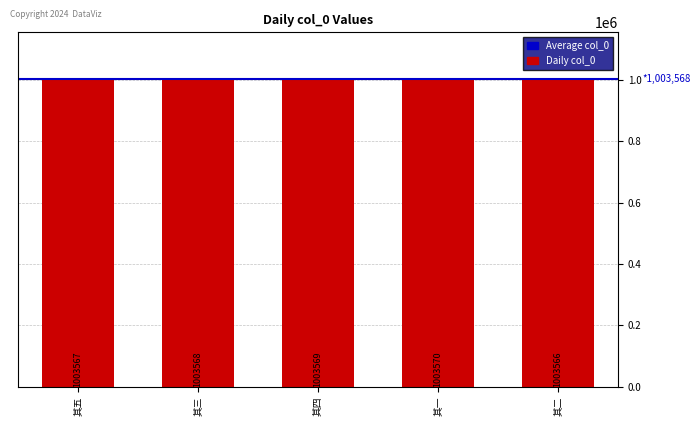

Count the values in the range 1003567 to 1003569.

3